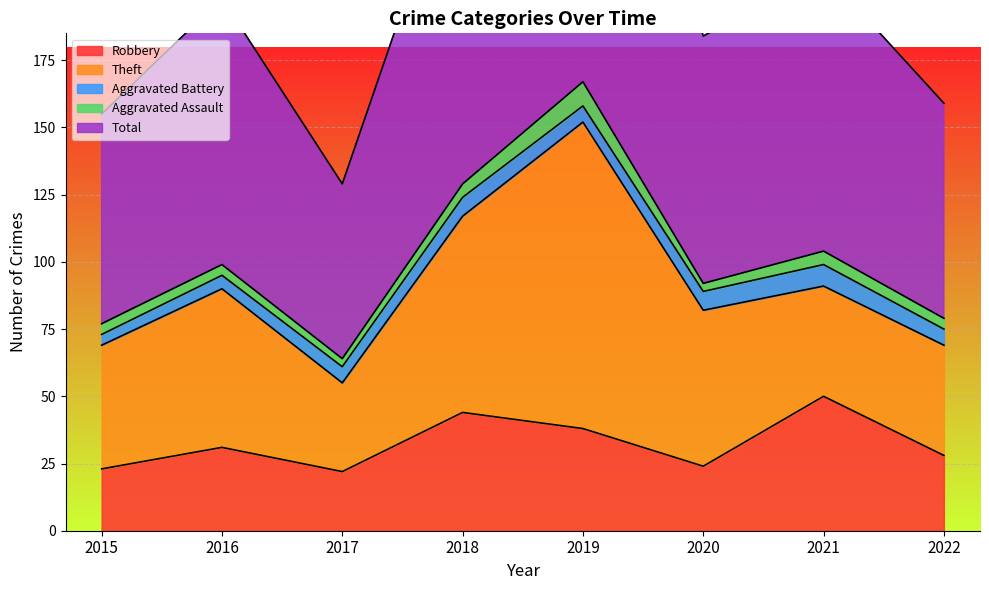

Does the chart display data point markers on the line(s)?

No